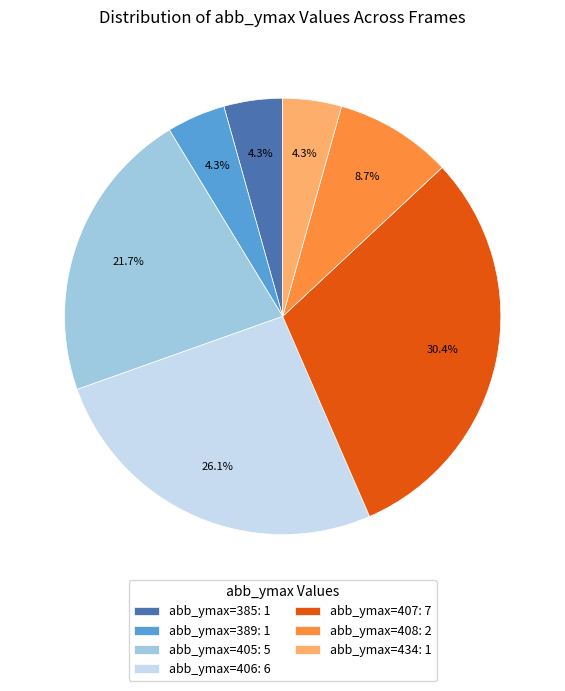

What is the ratio of the value at abb_ymax=407: 7 to the value at abb_ymax=405: 5?

1.4